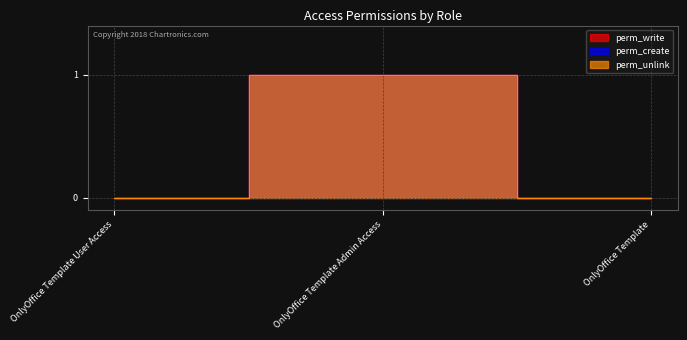

Count the number of data series in this chart.

3